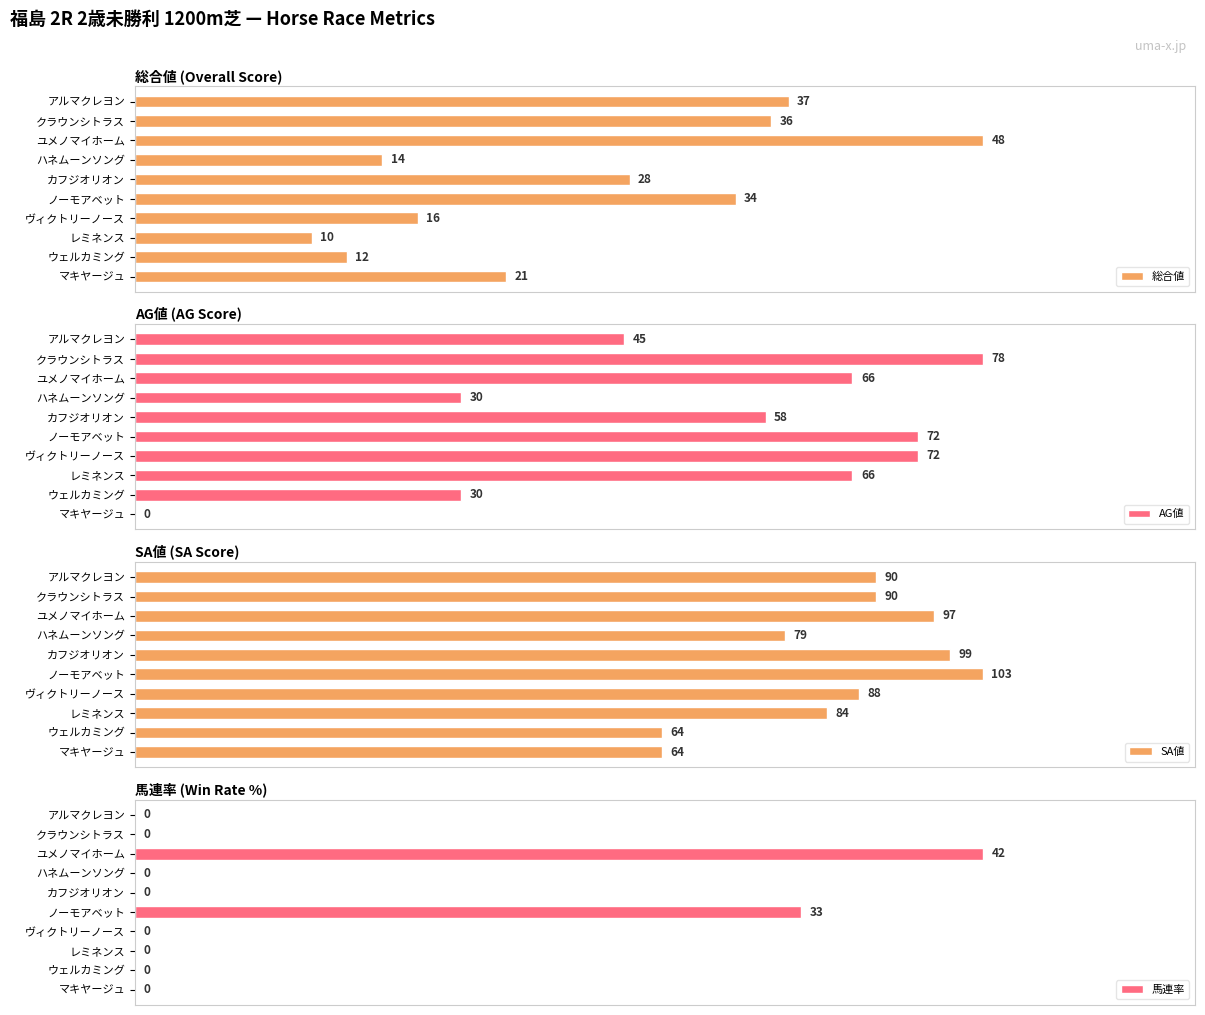

Which category has the lowest value in the 総合値 series?

レミネンス